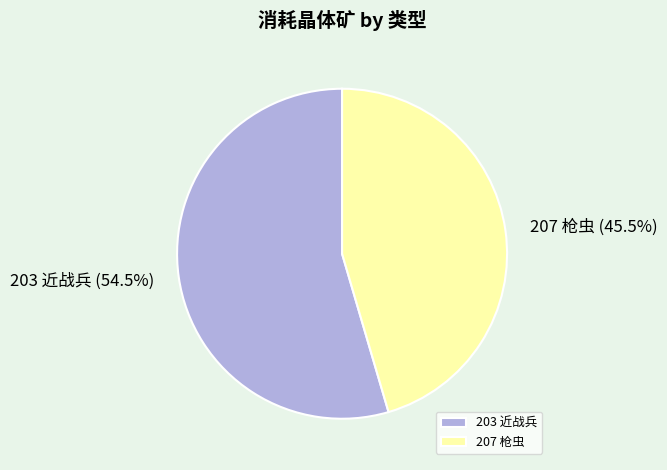

Which category accounts for the majority?

203 近战兵